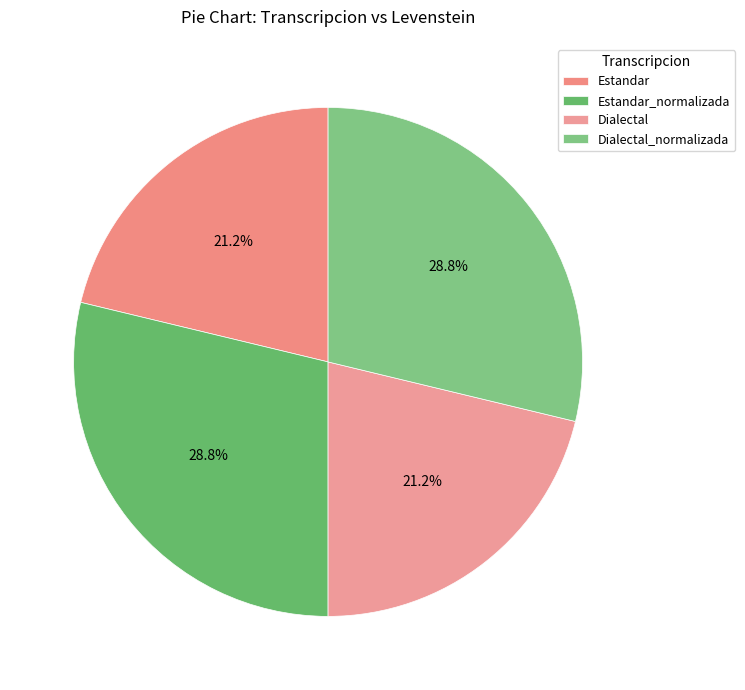

Which has a higher value, Dialectal or Estandar?

Dialectal